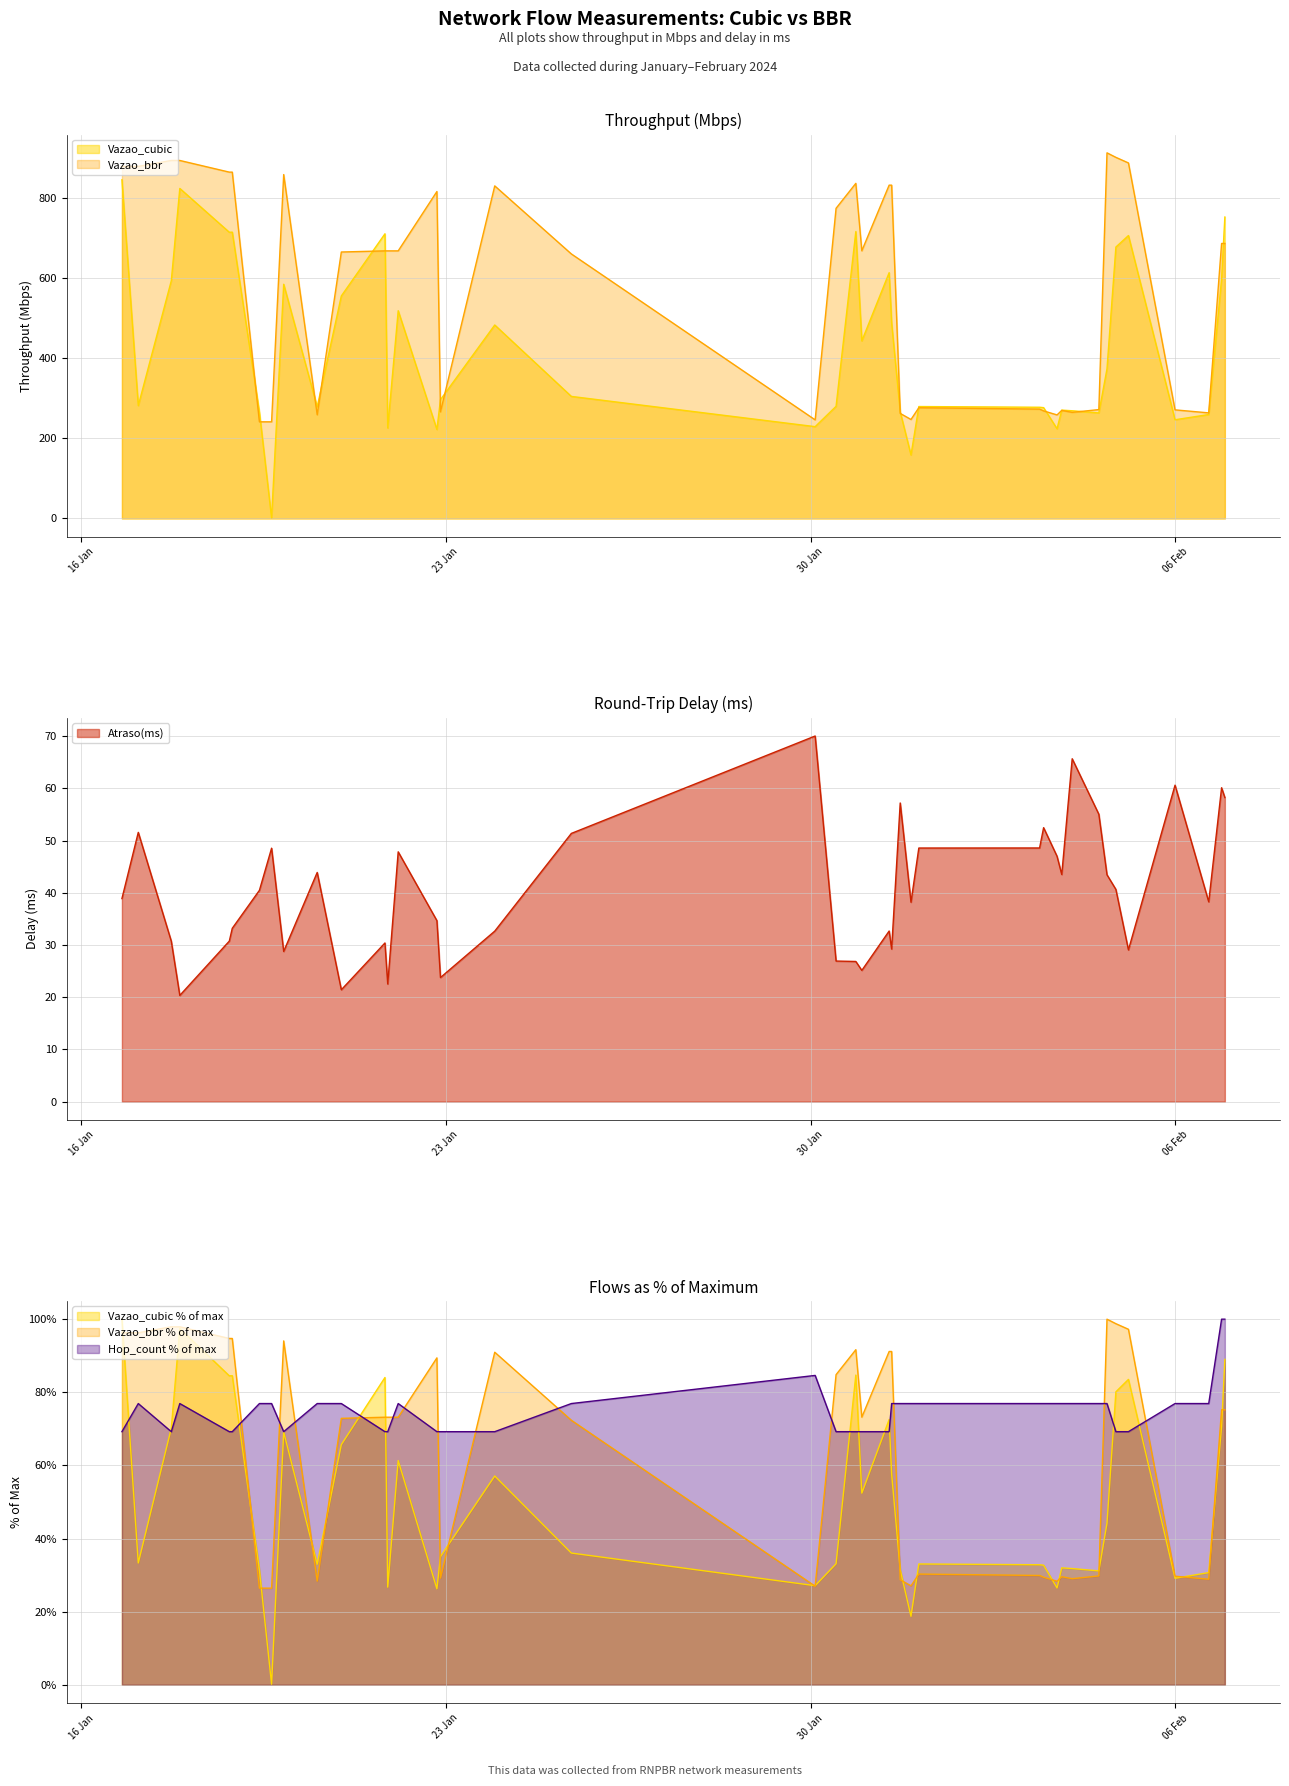

Which series has the largest total across all categories?

Vazao_bbr